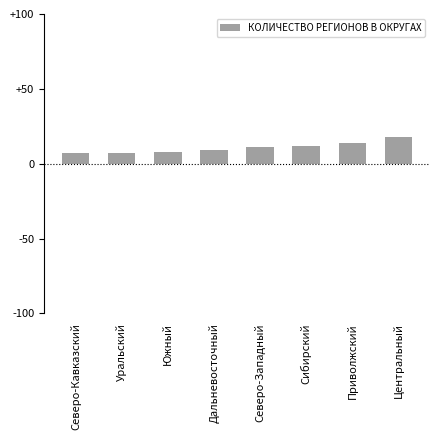

Does the chart contain any negative values?

No